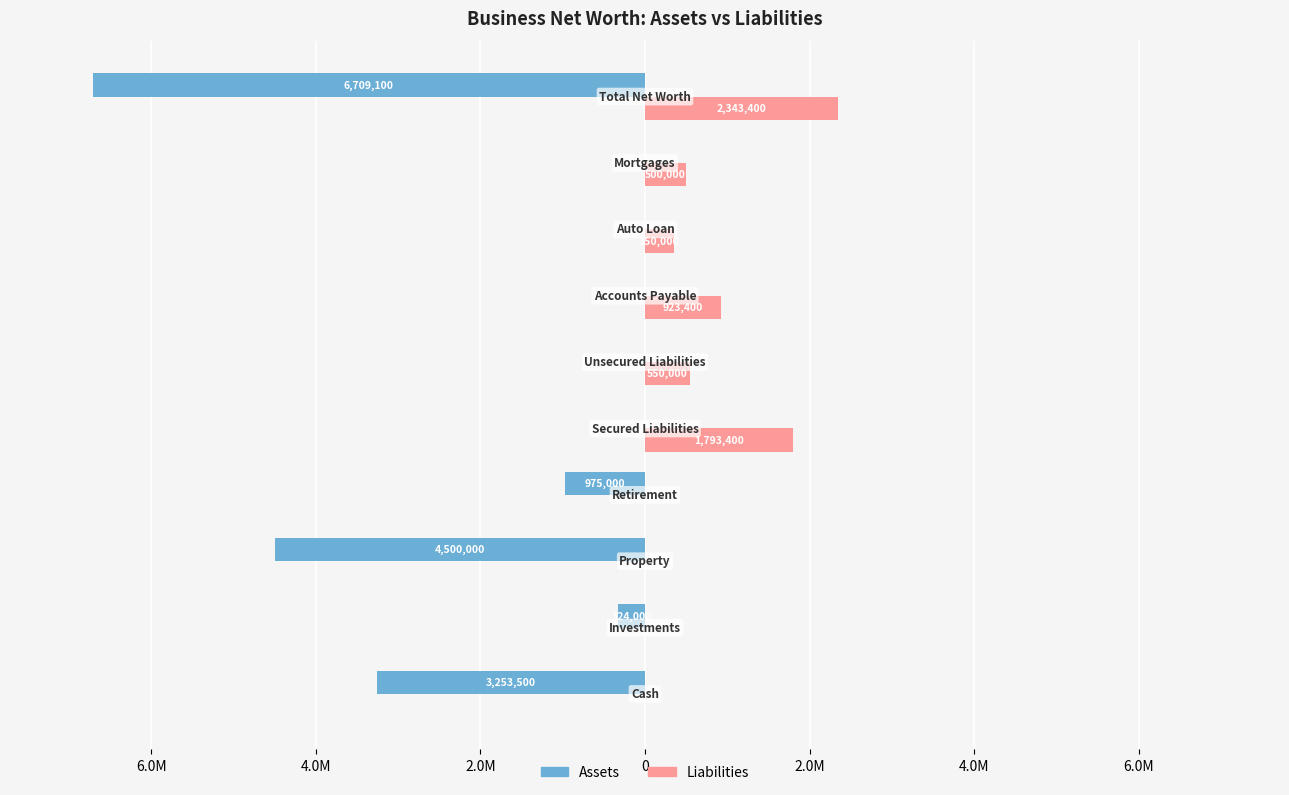

What are all the series names shown in the legend?

Assets, Liabilities